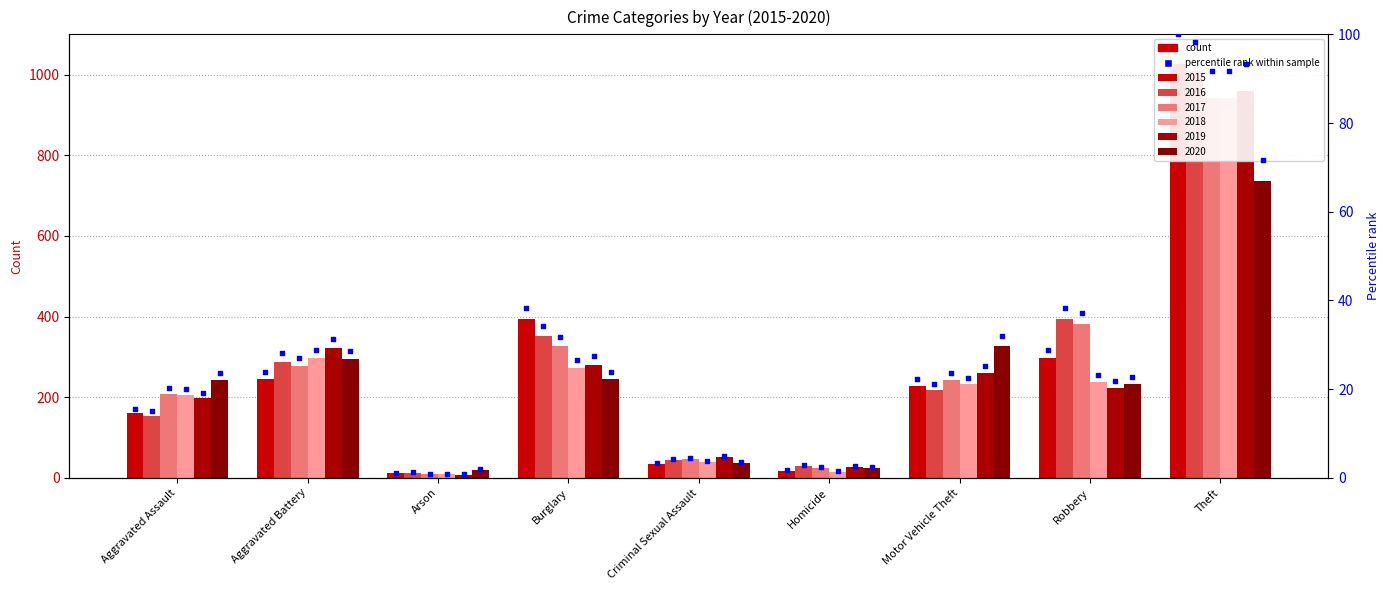

What is the change in value from Homicide to Motor Vehicle Theft?

+20.5